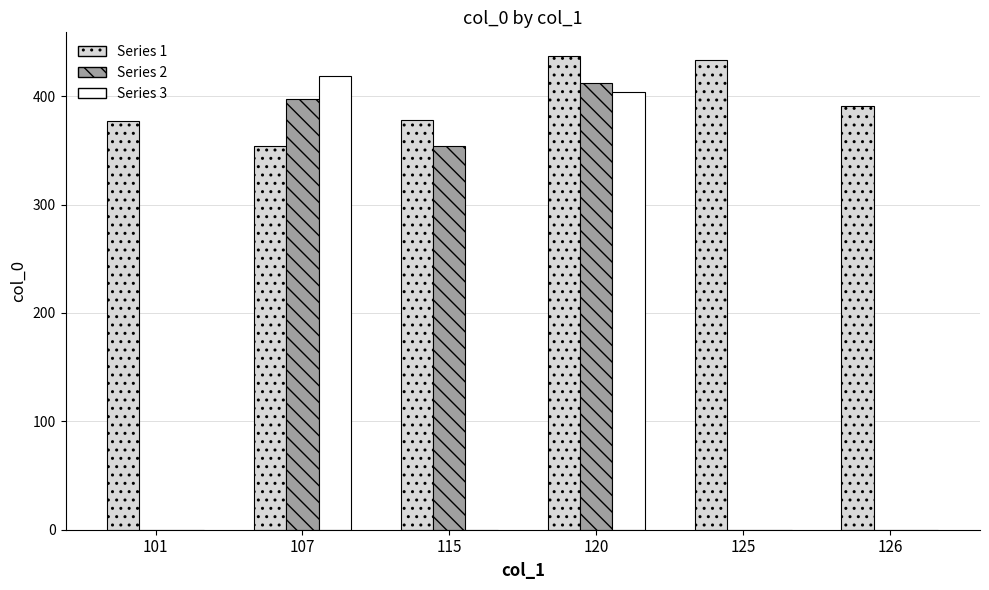

The Series 2 series shows 710 at 107. True or false?

False